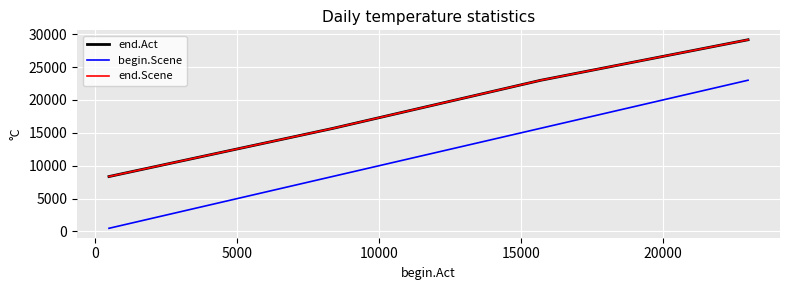

What is the smallest value displayed?

481